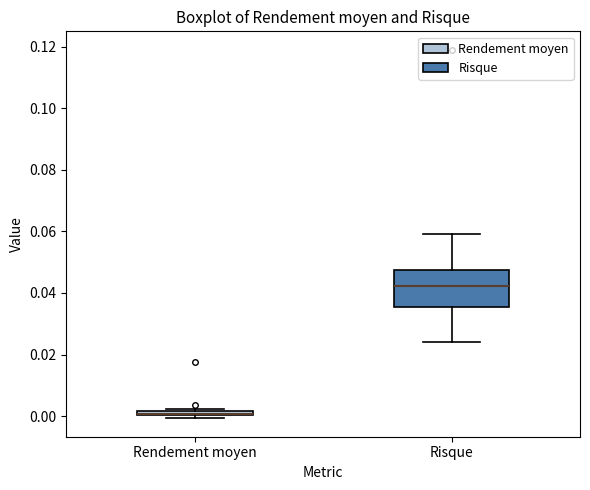

Comparing the boxes themselves (not the whiskers), which one is the tallest?

Risque